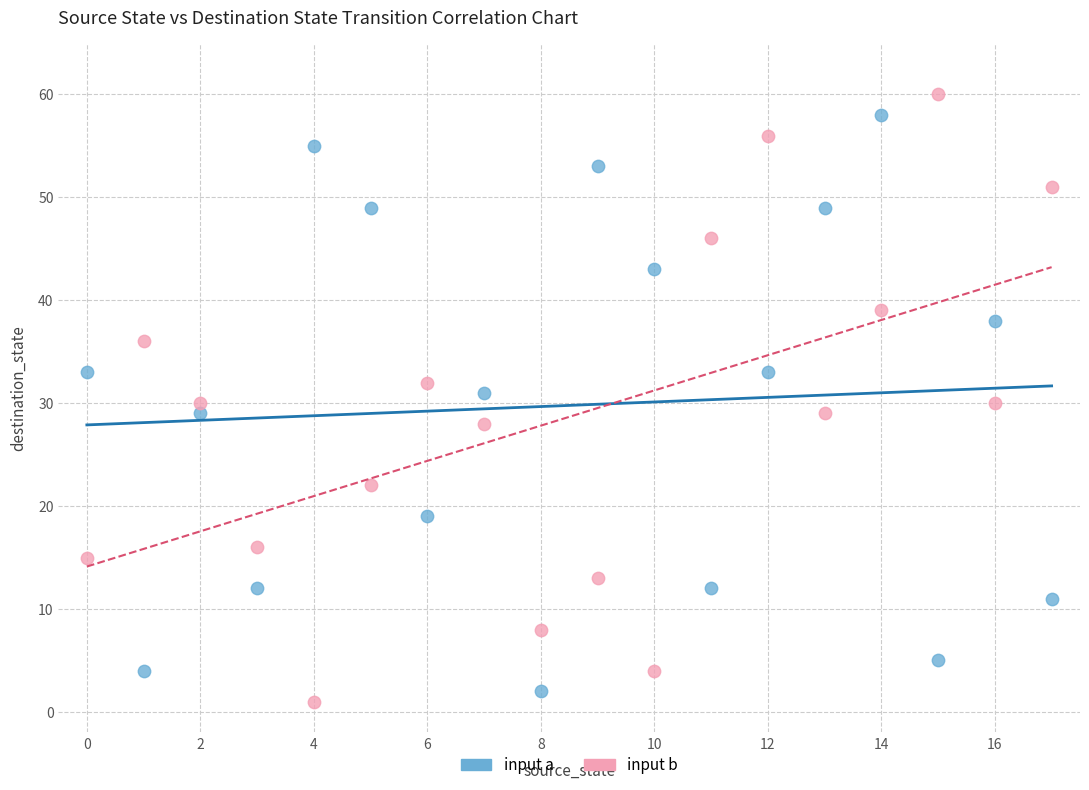

Which series reaches the minimum Y coordinate?

input b